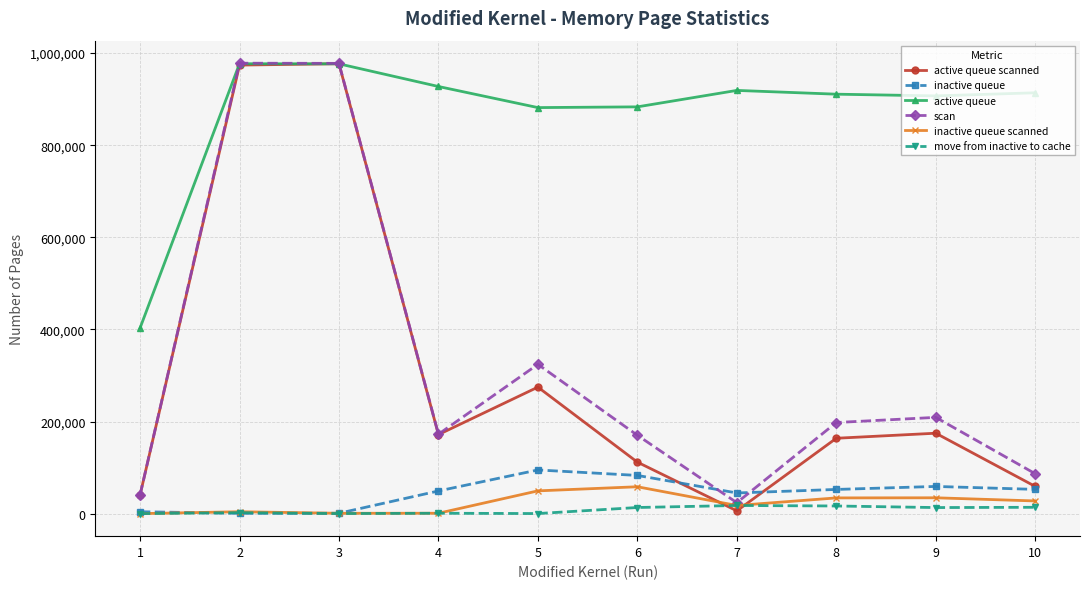

What is the value of the inactive queue point at the 8th from the left?

52534